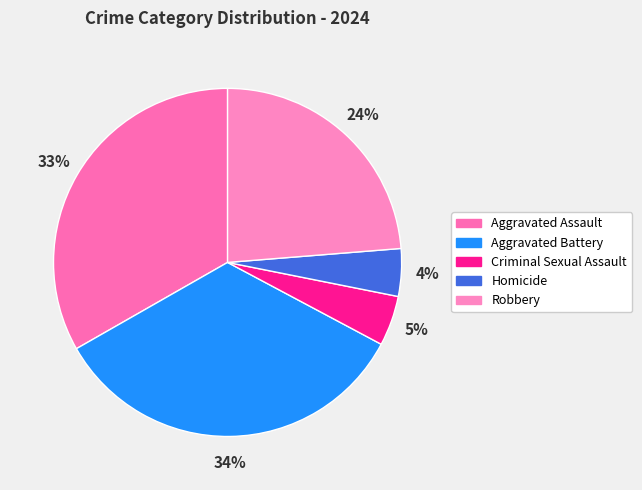

To the nearest percent, what portion does Aggravated Assault represent?

33%